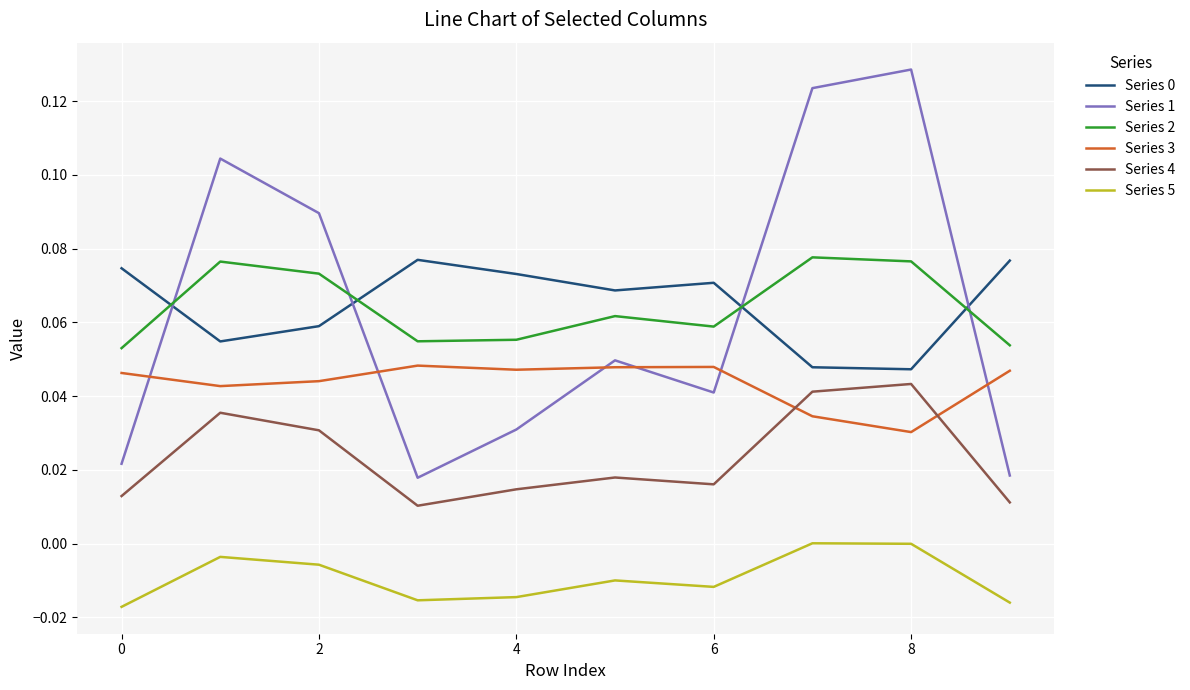

True or false: Series 5 and Series 2 intersect in this chart.

False